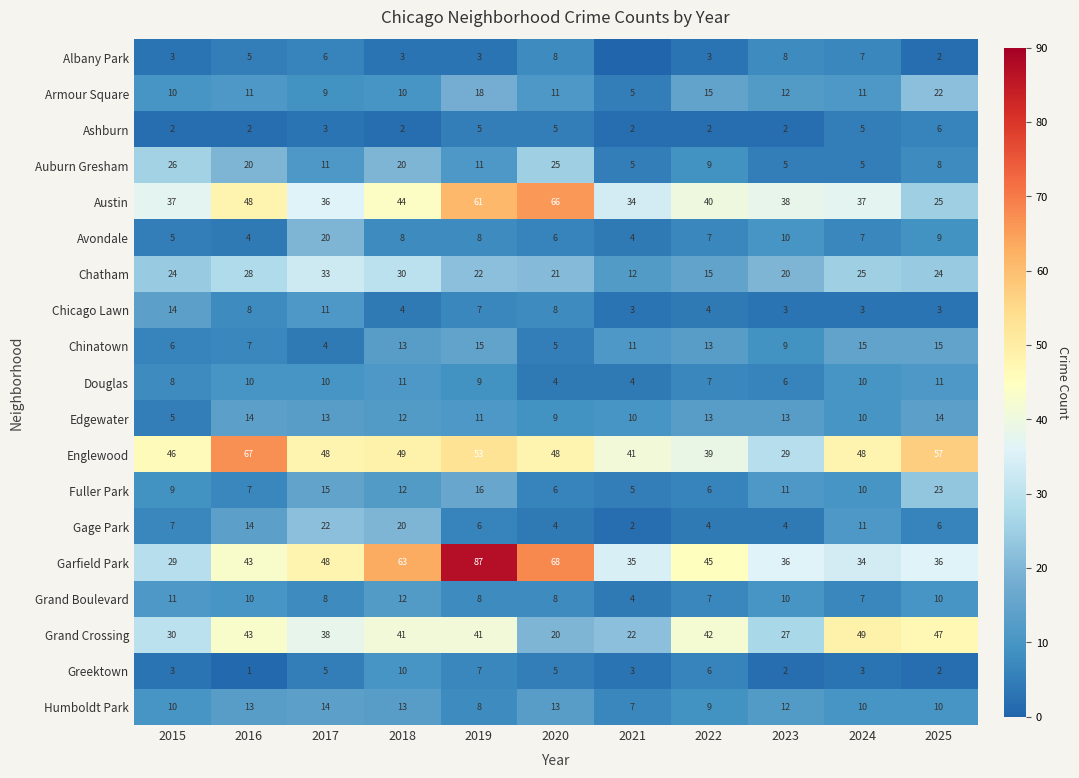

Count the Grand Boulevard values in the range 7 to 10.

8